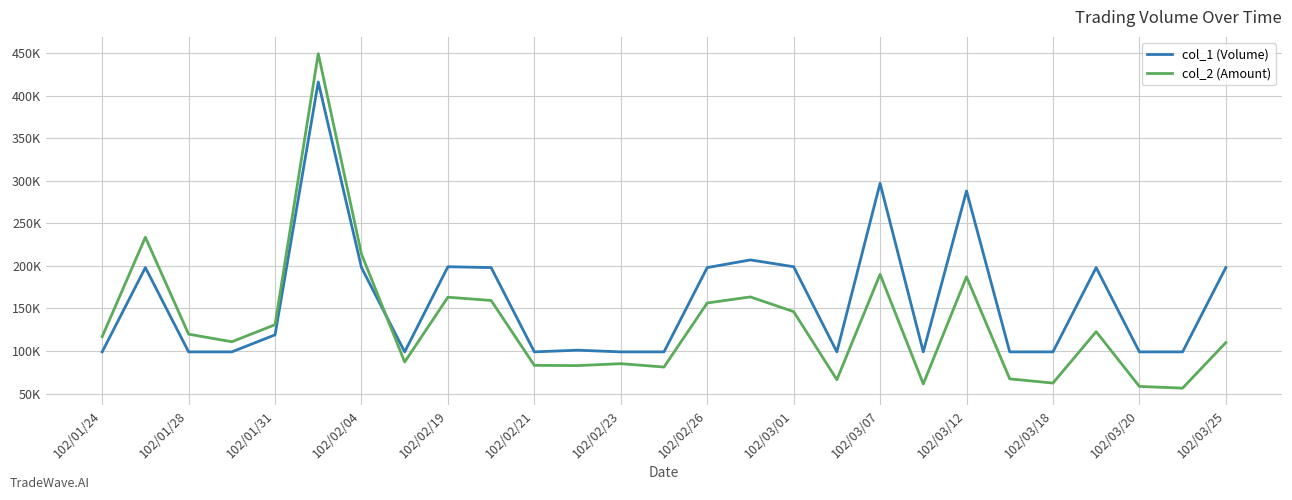

What is the minimum value for col_2 (Amount)?

56430